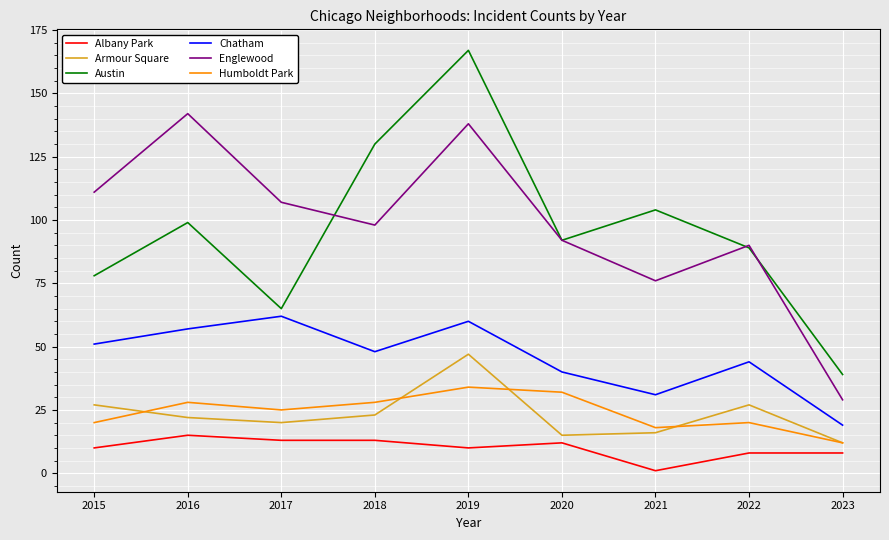

What is the total value across all series at 2015?

297